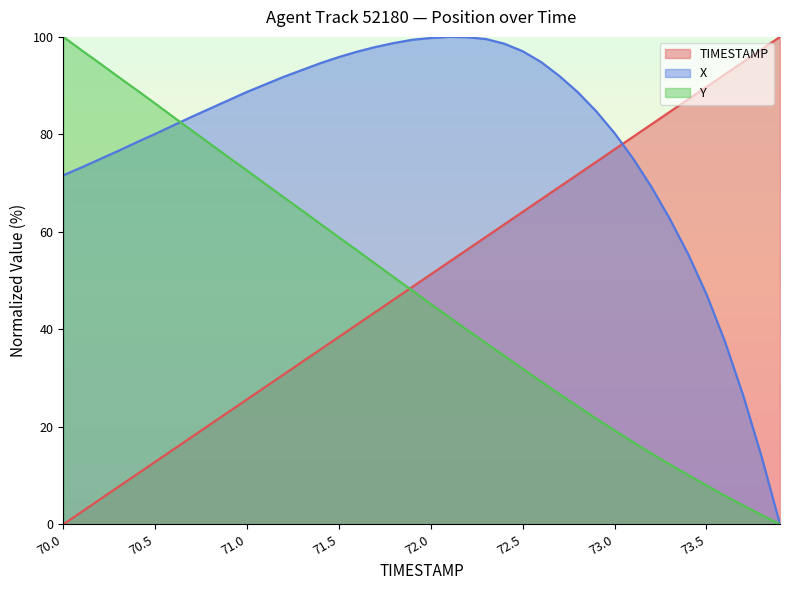

Reading left to right, extract all data points from this chart.

TIMESTAMP: 70.0=0.0	70.1=2.6	70.2=5.1	70.3=7.7	70.4=10.3	70.5=12.8	70.6=15.4	70.7=17.9	70.8=20.5	70.9=23.1	71.0=25.6	71.1=28.2	71.2=30.8	71.3=33.3	71.4=35.9	71.5=38.5	71.6=41.0	71.7=43.6	71.8=46.2	71.9=48.7	72.0=51.3	72.1=53.8	72.2=56.4	72.3=59.0	72.4=61.5	72.5=64.1	72.6=66.7	72.7=69.2	72.8=71.8	72.9=74.4	73.0=76.9	73.1=79.5	73.2=82.1	73.3=84.6	73.4=87.2	73.5=89.7	73.6=92.3	73.7=94.9	73.8=97.4	73.9=100.0
X: 70.0=71.6	70.1=73.2	70.2=74.9	70.3=76.6	70.4=78.4	70.5=80.1	70.6=81.9	70.7=83.6	70.8=85.3	70.9=87.0	71.0=88.7	71.1=90.3	71.2=91.8	71.3=93.2	71.4=94.6	71.5=95.9	71.6=97.0	71.7=97.9	71.8=98.7	71.9=99.4	72.0=99.8	72.1=100.0	72.2=99.9	72.3=99.6	72.4=98.6	72.5=97.1	72.6=94.8	72.7=92.0	72.8=88.6	72.9=84.7	73.0=80.2	73.1=75.1	73.2=69.2	73.3=62.7	73.4=55.5	73.5=47.2	73.6=37.5	73.7=26.4	73.8=13.9	73.9=0.0
Y: 70.0=100.0	70.1=97.2	70.2=94.5	70.3=91.8	70.4=89.1	70.5=86.3	70.6=83.5	70.7=80.8	70.8=78.0	70.9=75.3	71.0=72.6	71.1=69.8	71.2=67.1	71.3=64.4	71.4=61.6	71.5=58.9	71.6=56.2	71.7=53.4	71.8=50.7	71.9=47.9	72.0=45.2	72.1=42.5	72.2=39.8	72.3=37.2	72.4=34.6	72.5=31.9	72.6=29.3	72.7=26.7	72.8=24.2	72.9=21.7	73.0=19.3	73.1=16.9	73.2=14.6	73.3=12.3	73.4=10.1	73.5=8.0	73.6=5.9	73.7=3.9	73.8=1.9	73.9=0.0